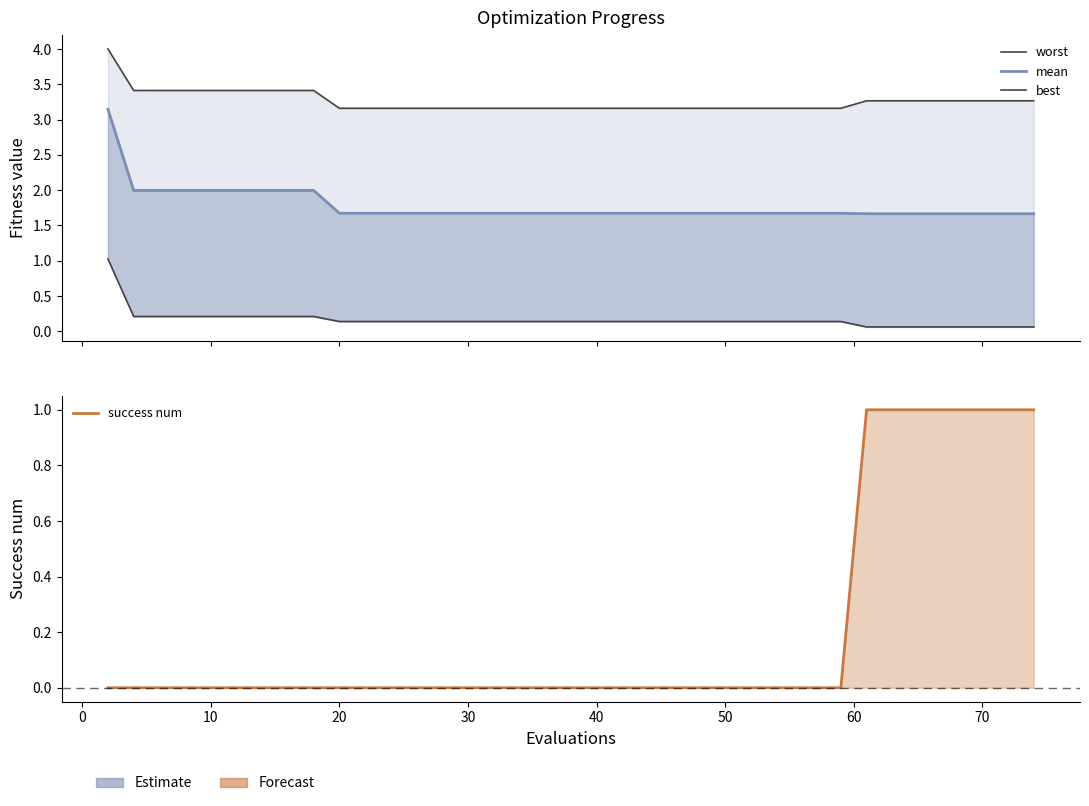

True or false: success num and mean intersect in this chart.

False